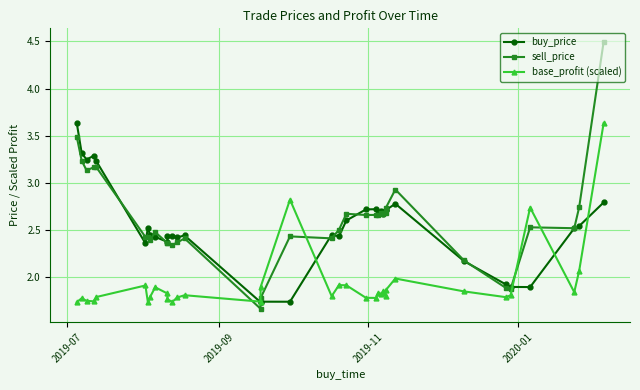

Reading left to right, list all the values displayed in this chart.

buy_price: 3.6	3.3	3.2	3.3	3.2	2.4	2.5	2.4	2.4	2.4	2.4	2.4	2.4	2.4	1.7	1.7	1.7	2.5	2.4	2.6	2.7	2.7	2.7	2.7	2.7	2.7	2.7	2.7	2.8	2.2	1.9	1.9	1.9	2.5	2.5	2.8
sell_price: 3.5	3.2	3.1	3.2	3.2	2.4	2.4	2.4	2.5	2.4	2.4	2.3	2.4	2.4	1.7	1.8	2.4	2.4	2.5	2.7	2.7	2.7	2.7	2.7	2.7	2.7	2.7	2.7	2.9	2.2	1.9	1.9	2.5	2.5	2.7	4.5
base_profit (scaled): 1.7	1.8	1.8	1.7	1.8	1.9	1.7	1.8	1.9	1.8	1.8	1.7	1.8	1.8	1.7	1.9	2.8	1.8	1.9	1.9	1.8	1.8	1.8	1.8	1.8	1.9	1.8	1.9	2.0	1.9	1.8	1.8	2.7	1.8	2.1	3.6